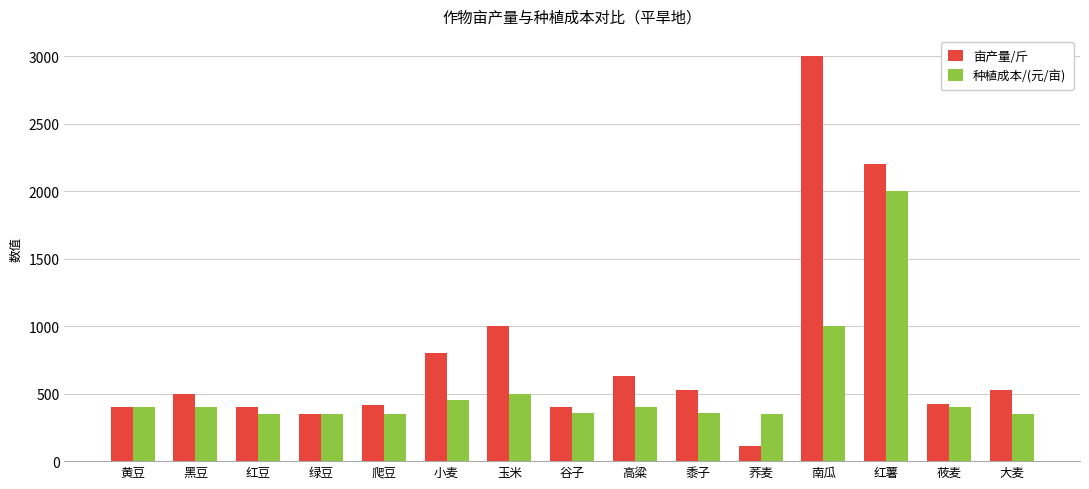

At which category is the sum across all series the highest?

红薯